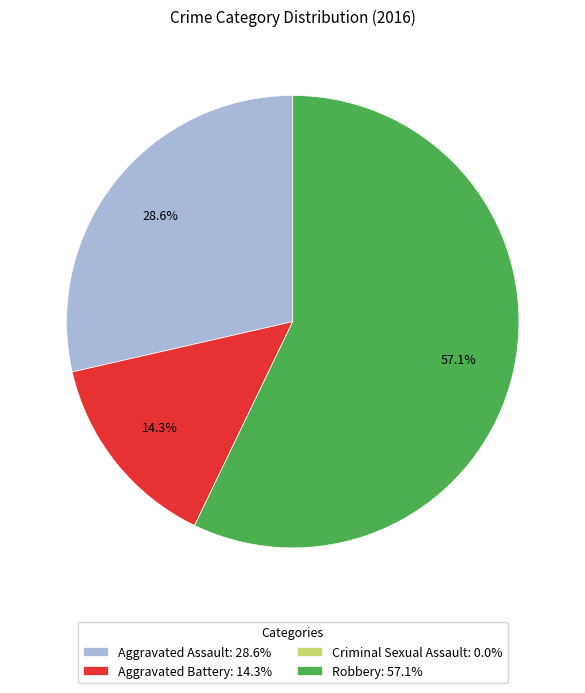

What percentage is the Aggravated Assault slice, to the nearest percent?

29%